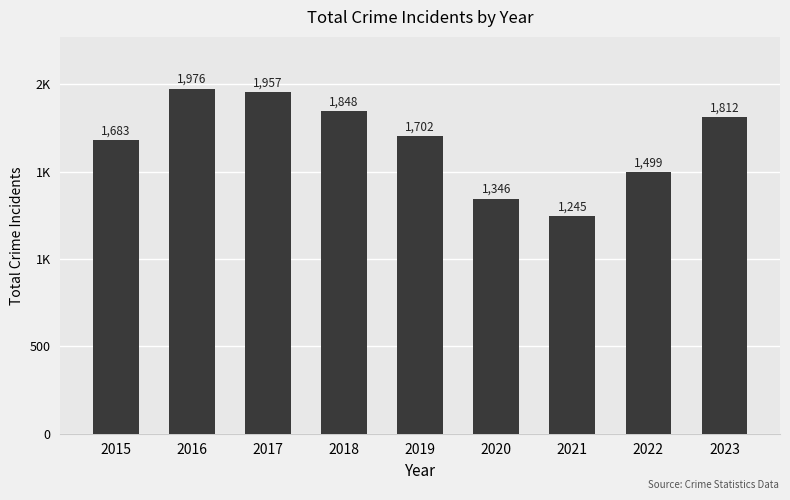

What is the ratio of the value at 2020 to the value at 2019?

0.8